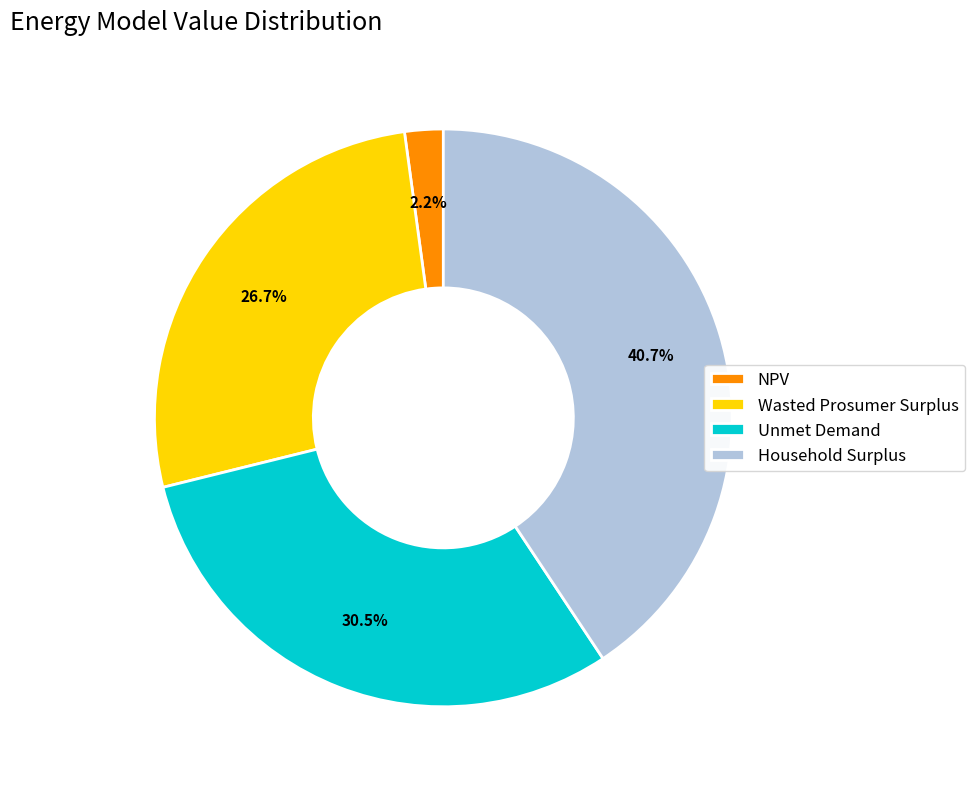

How many slices are in this pie chart?

4